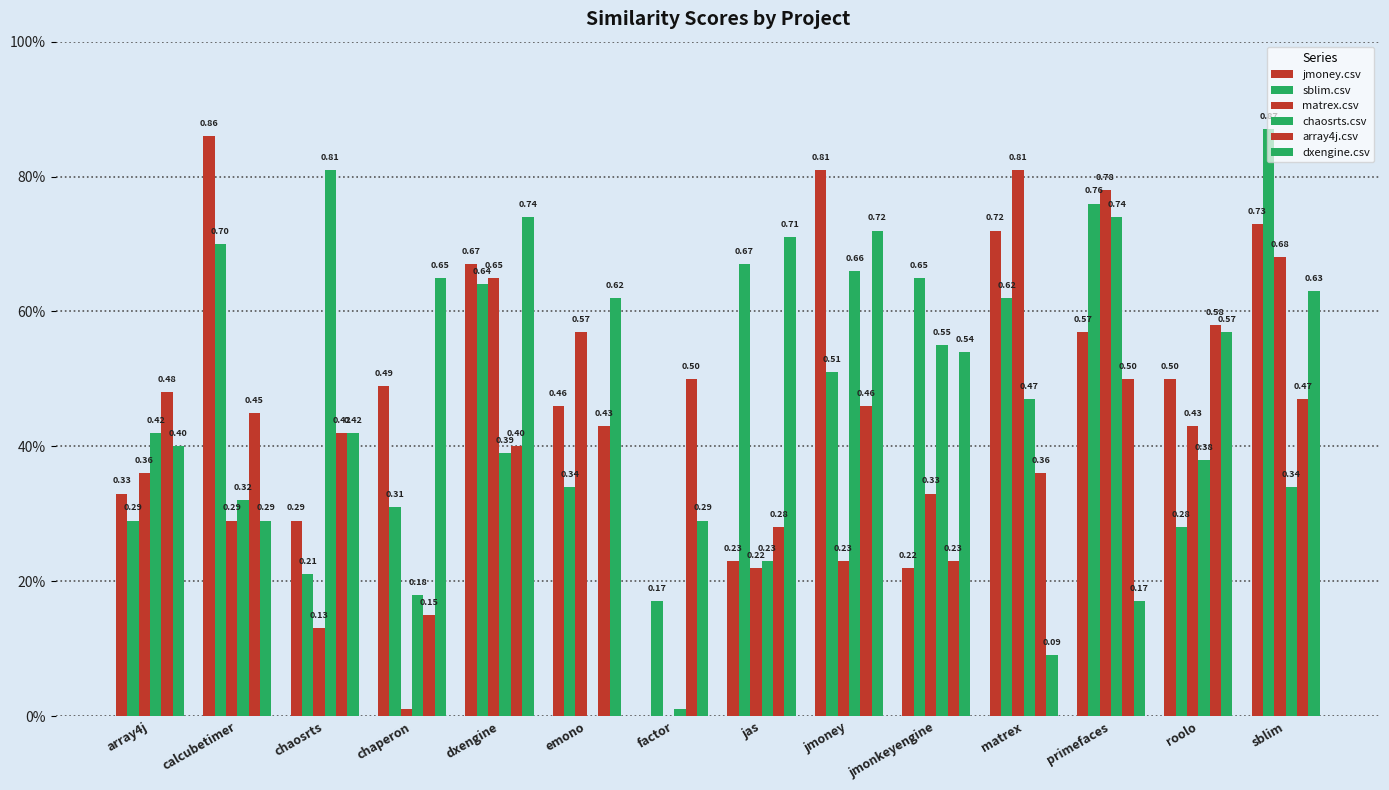

What is the average value of the array4j.csv series?

0.4